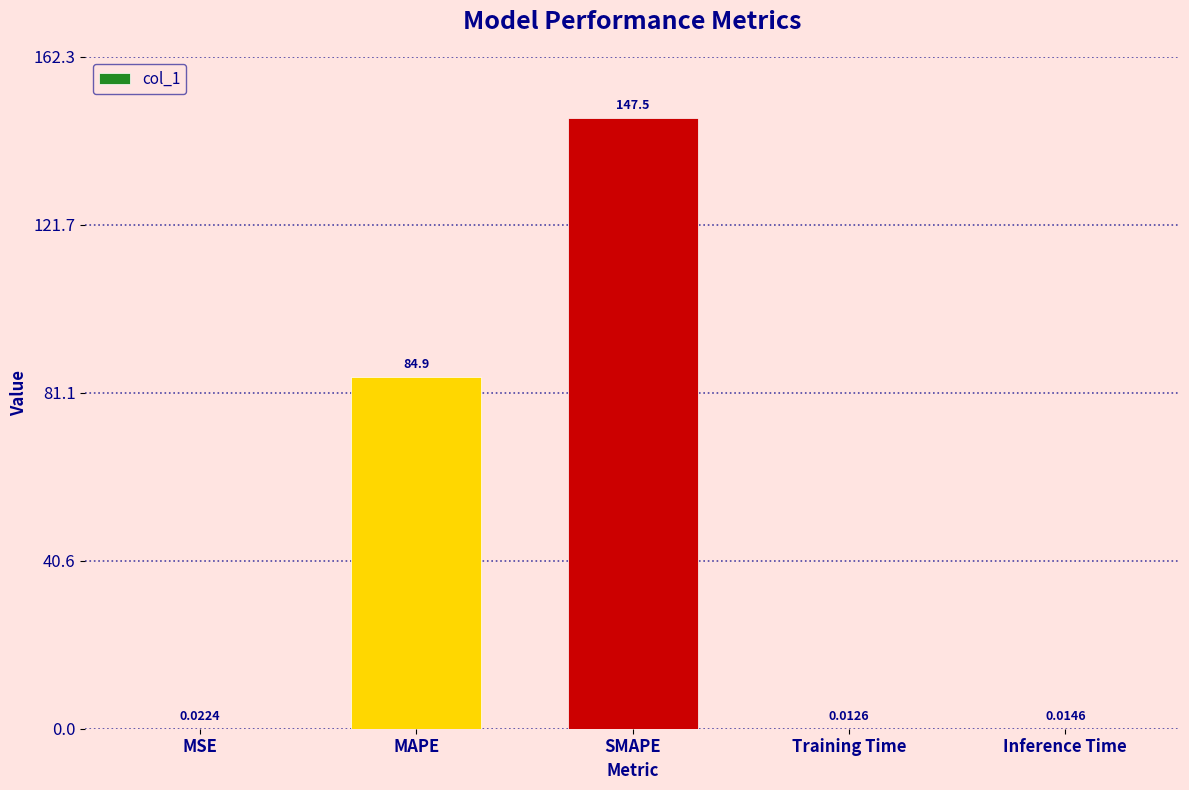

What is the sum of all values?

232.4